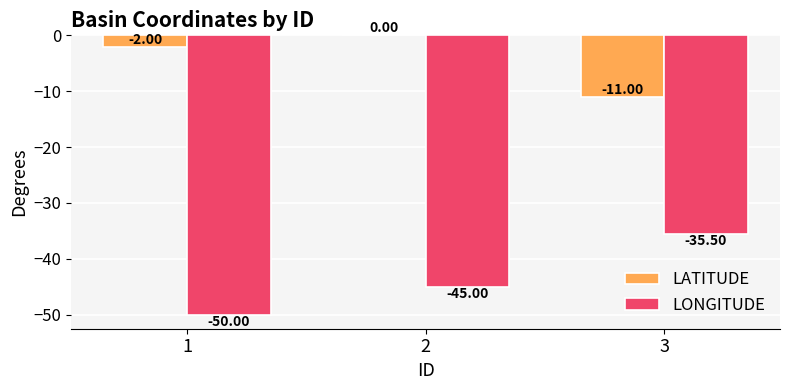

Reading right to left, transcribe all the data shown in this chart.

LATITUDE: -11.0	0.0	-2.0
LONGITUDE: -35.5	-45.0	-50.0